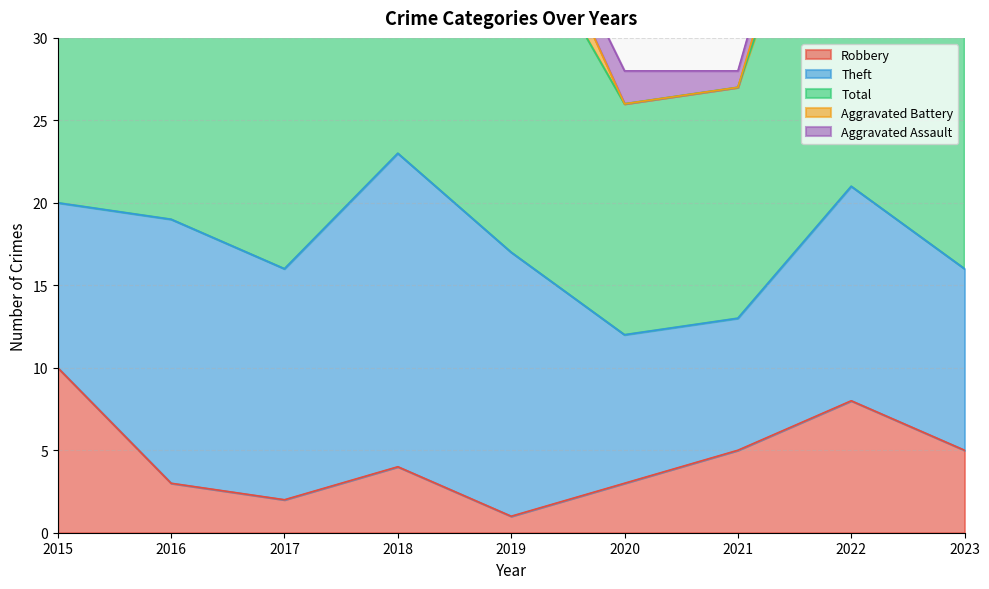

Between 2015 and 2018, which series saw the biggest shift?

Theft